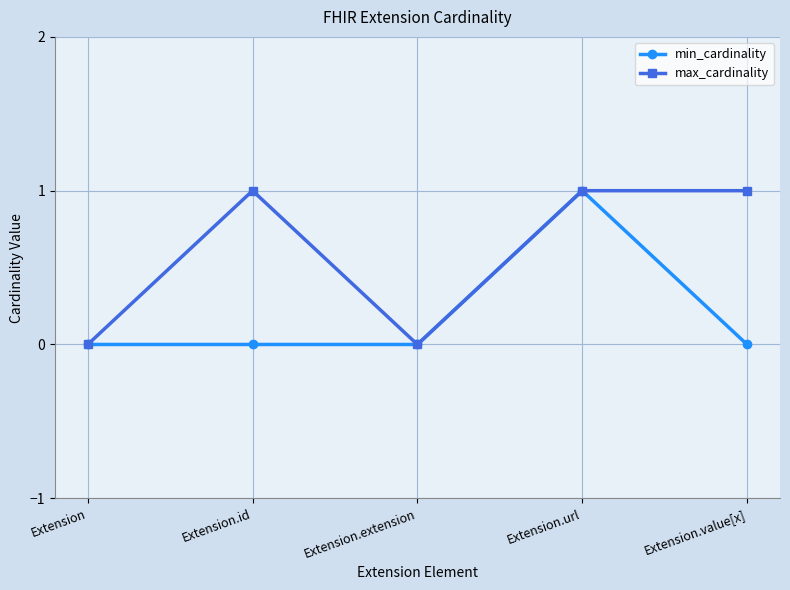

Does the chart display data point markers on the line(s)?

Yes